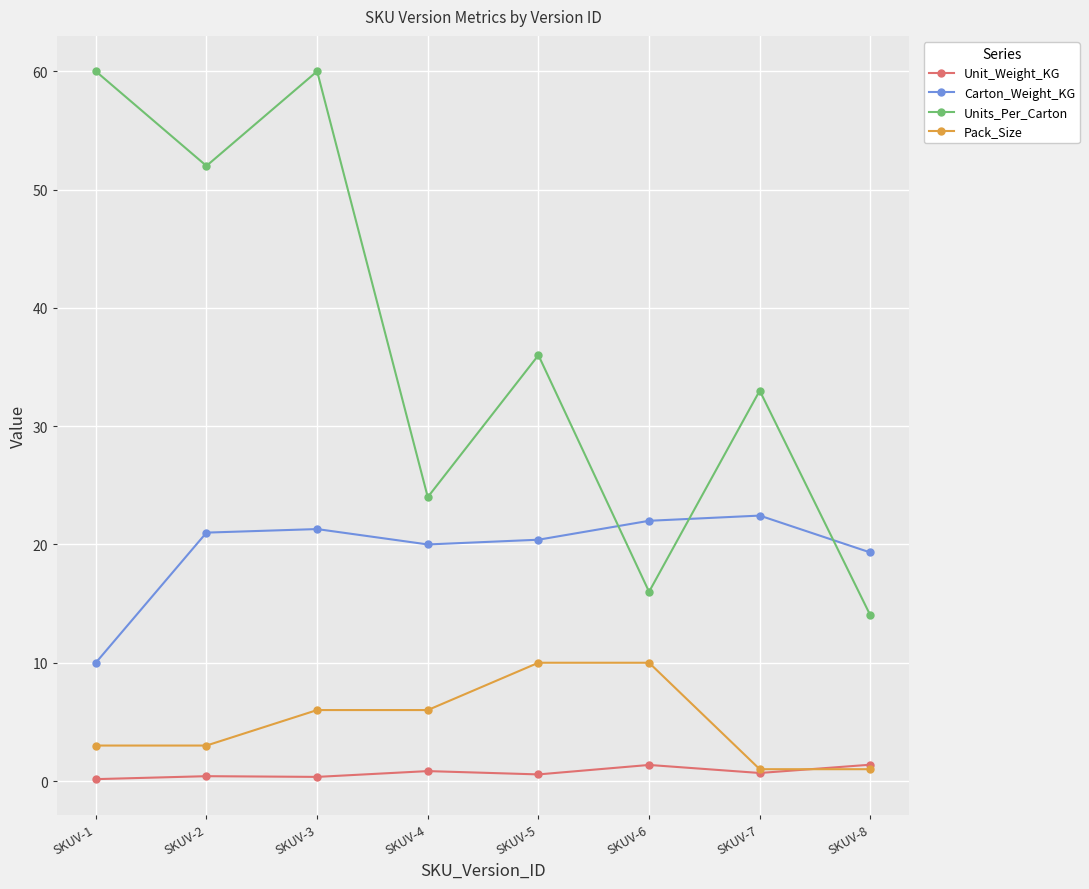

Which series has the largest total across all categories?

Units_Per_Carton